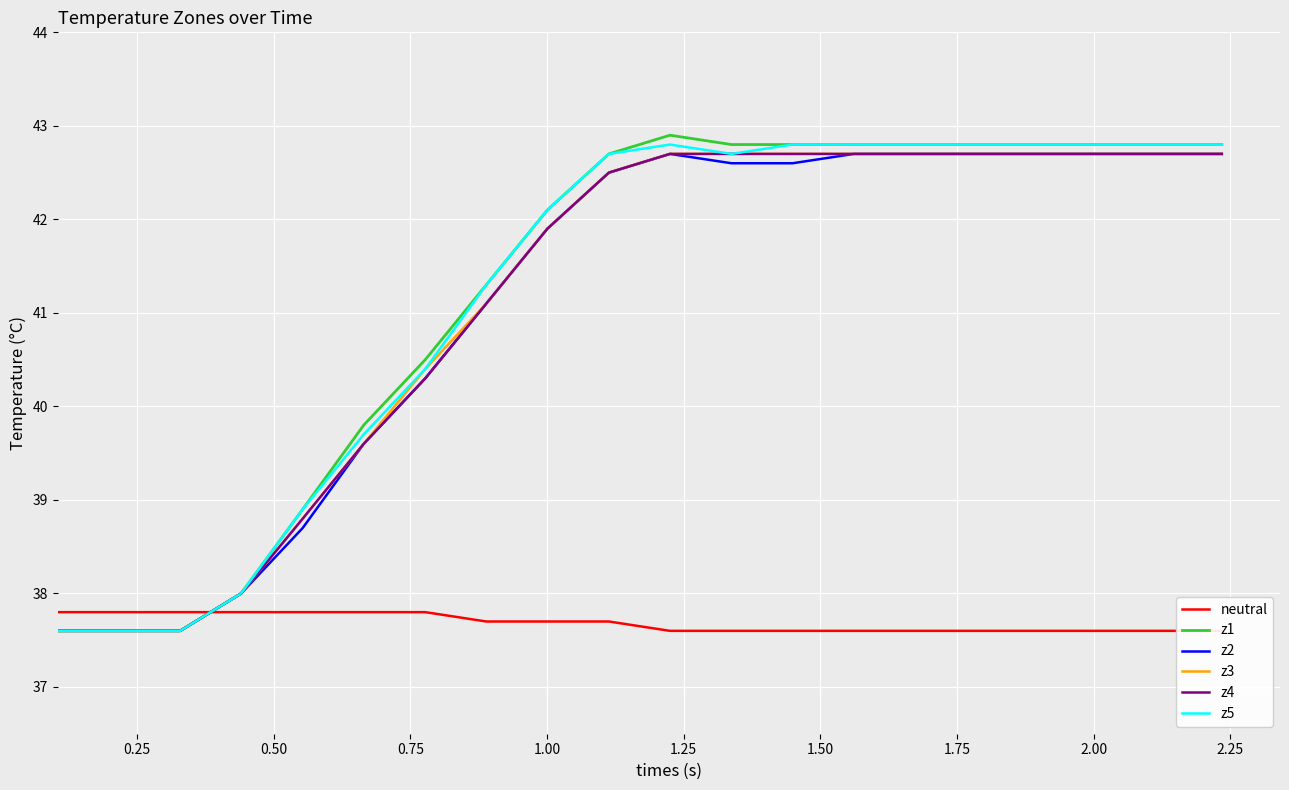

What is the lowest value of the z1 series?

37.6